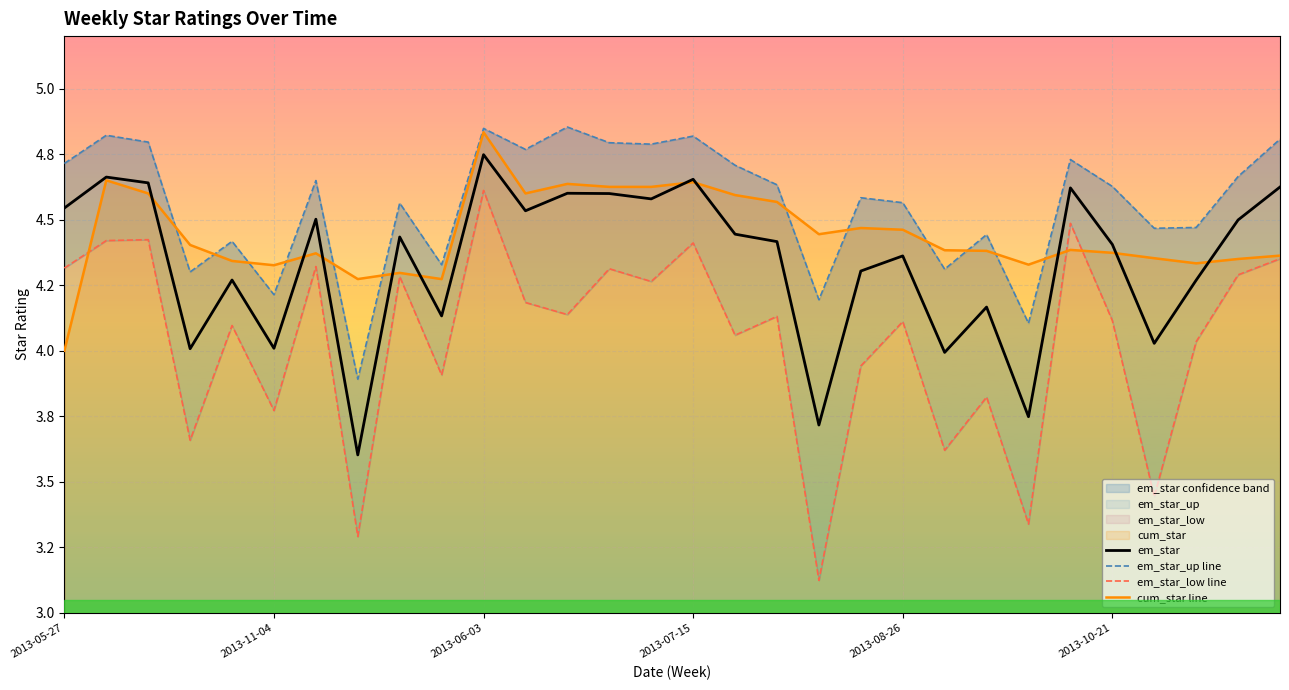

The value of em_star_low line at 2013-11-04 is 1.3. True or false?

False